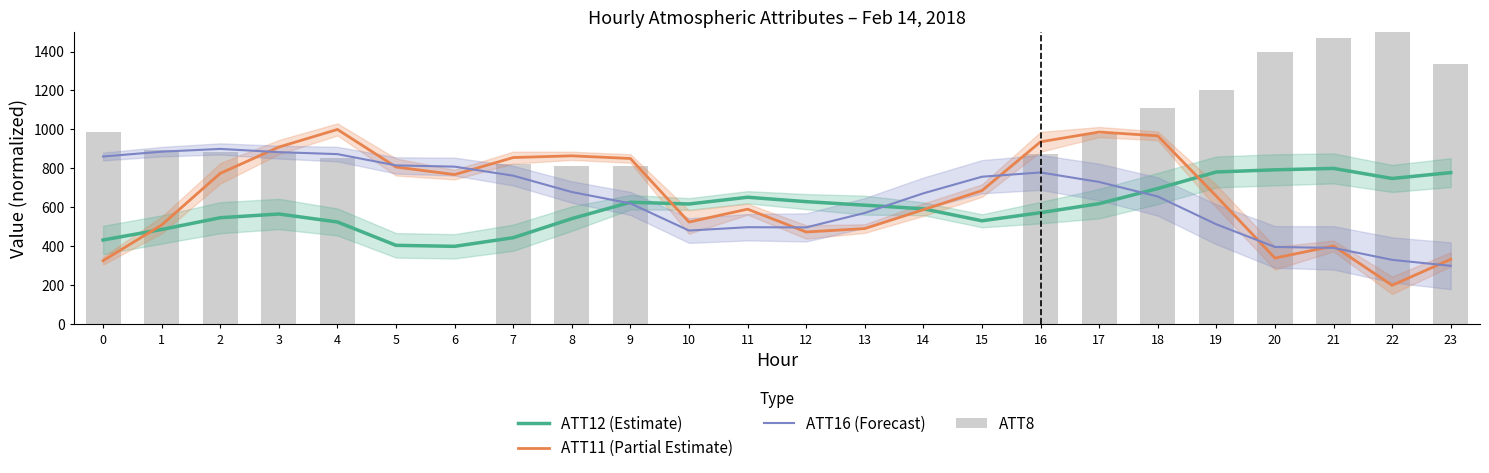

Are the bars grouped side by side (vs. stacked)?

Yes